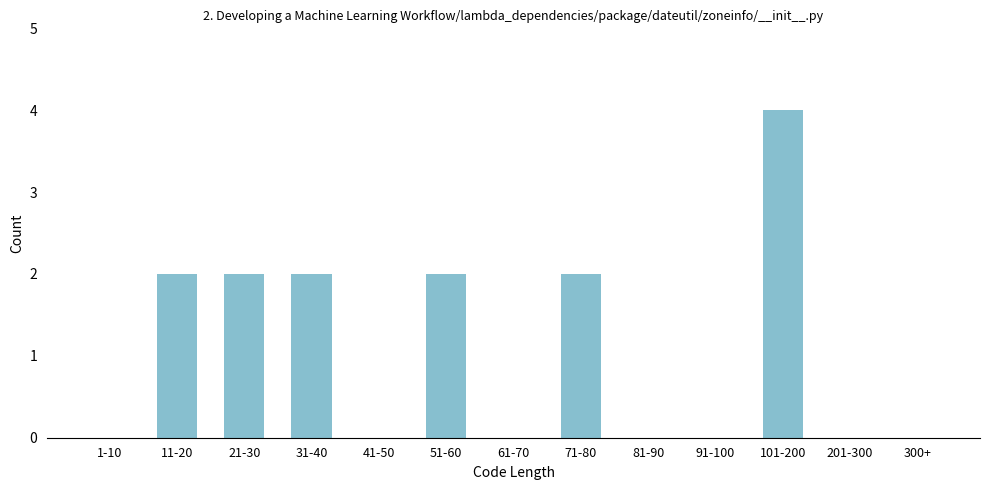

Reading left to right, list all the values displayed in this chart.

1-10=0	11-20=2	21-30=2	31-40=2	41-50=0	51-60=2	61-70=0	71-80=2	81-90=0	91-100=0	101-200=4	201-300=0	300+=0